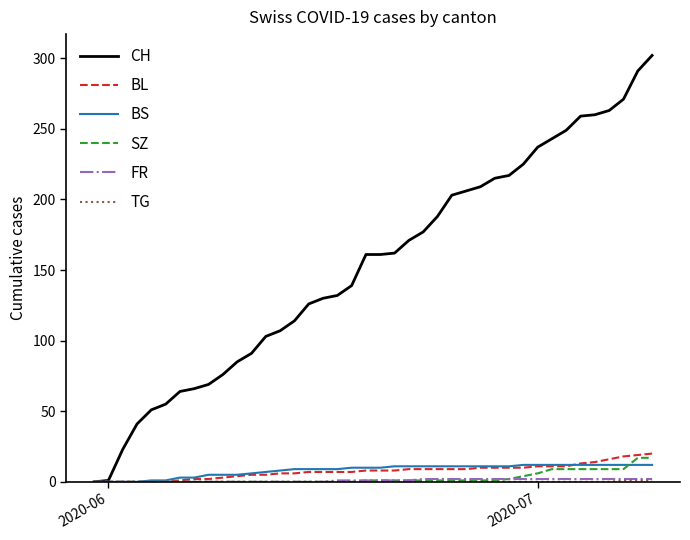

Which series has the largest range (max minus min)?

CH